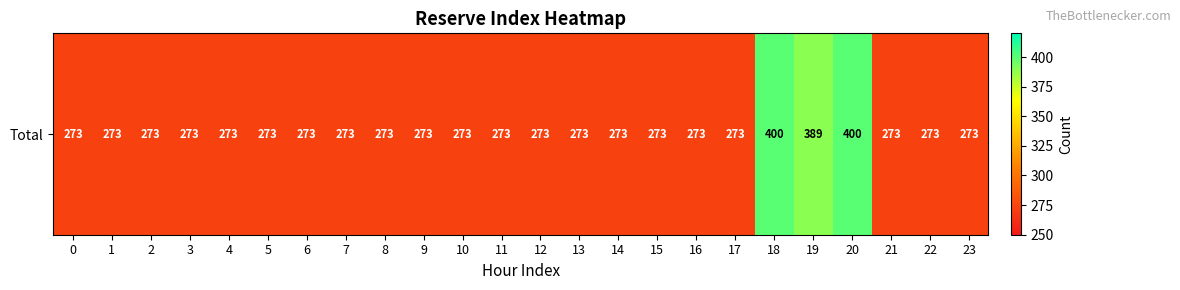

Count the number of values greater than 273.

3